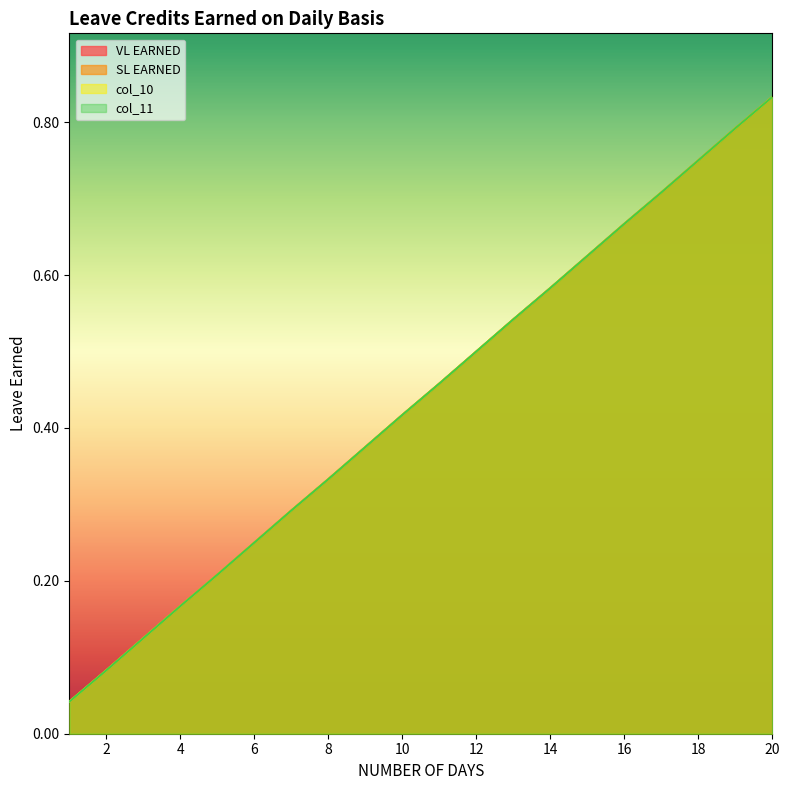

True or false: SL EARNED and VL EARNED intersect in this chart.

False